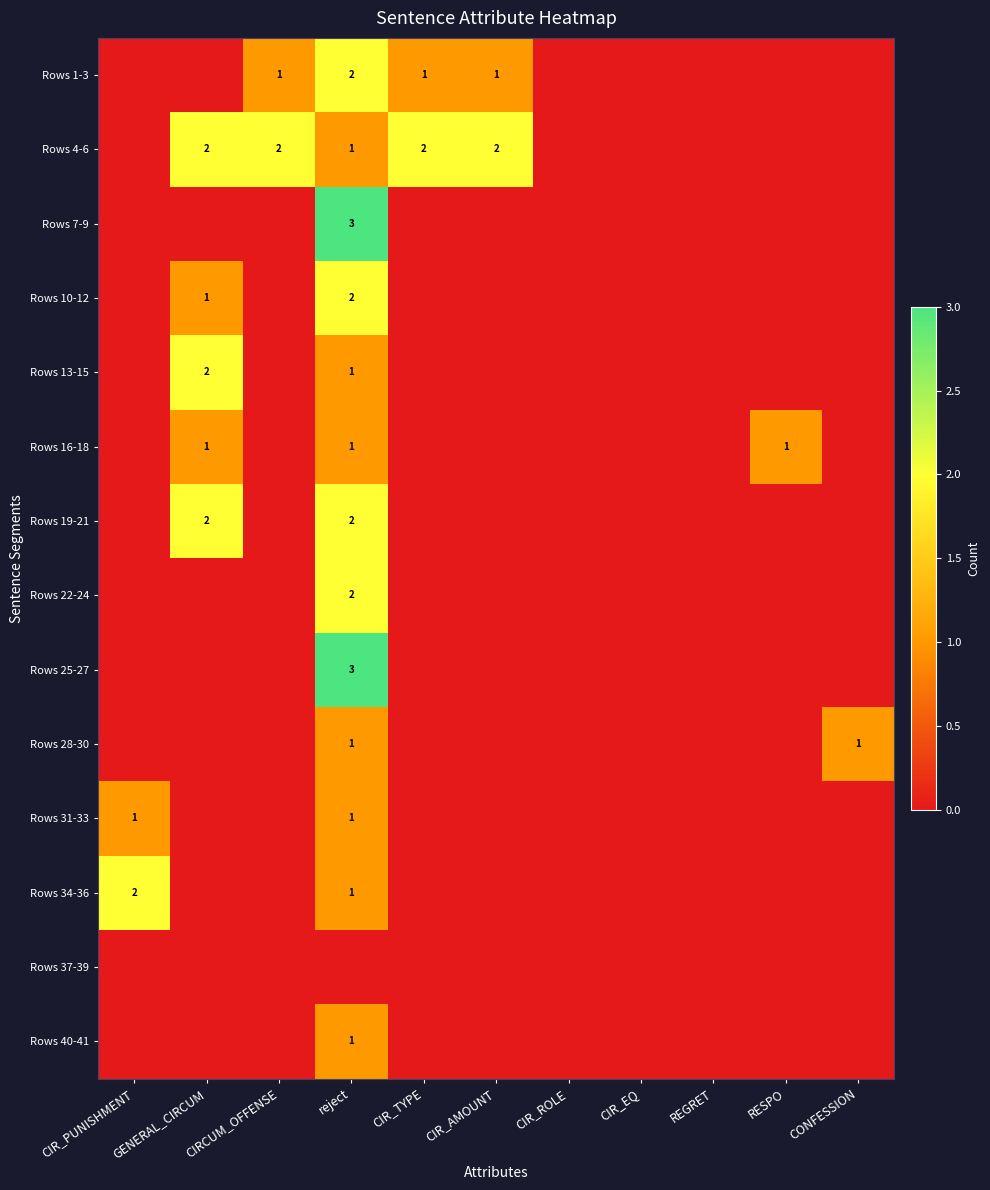

The Rows 28-30 series shows 1 at reject. True or false?

True